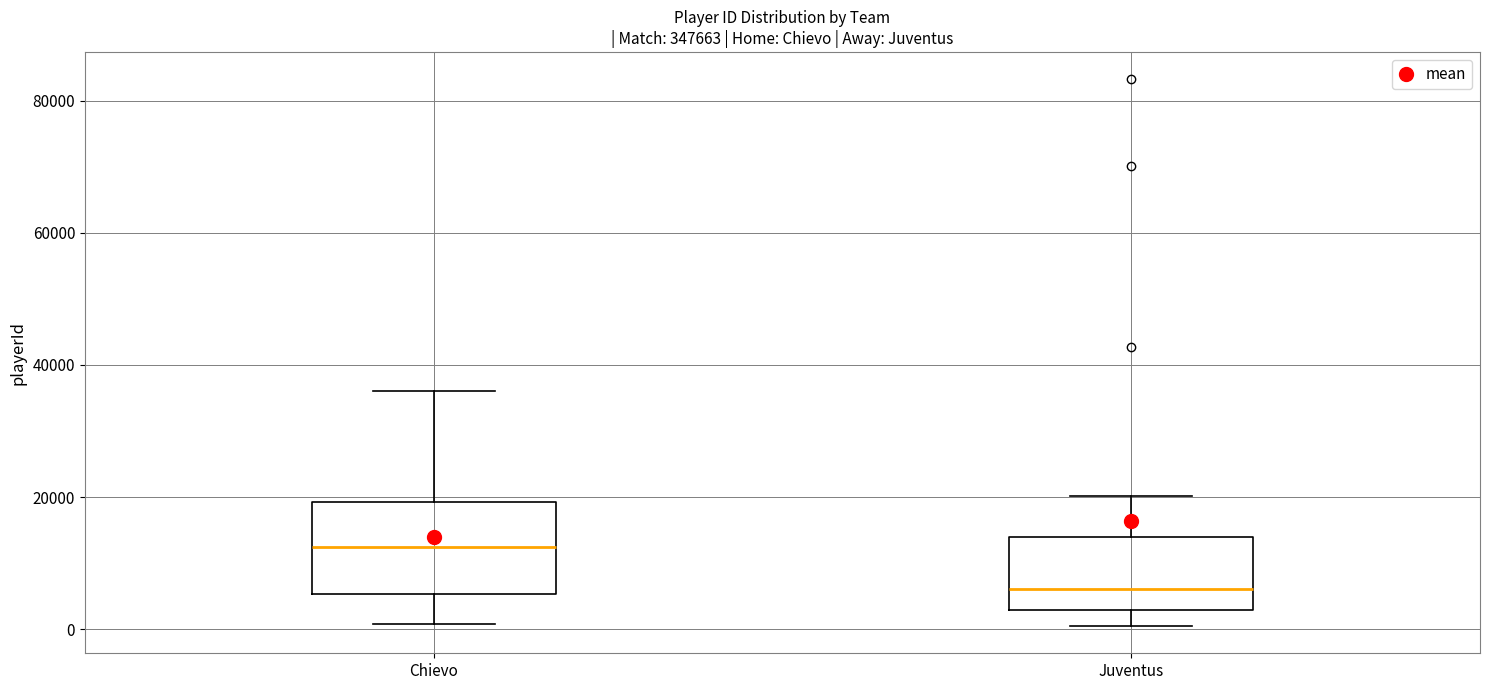

Where is the upper edge of the box for Juventus on the y-axis? The values are not printed on the chart, so give them approximately, as read against the axis.

14000